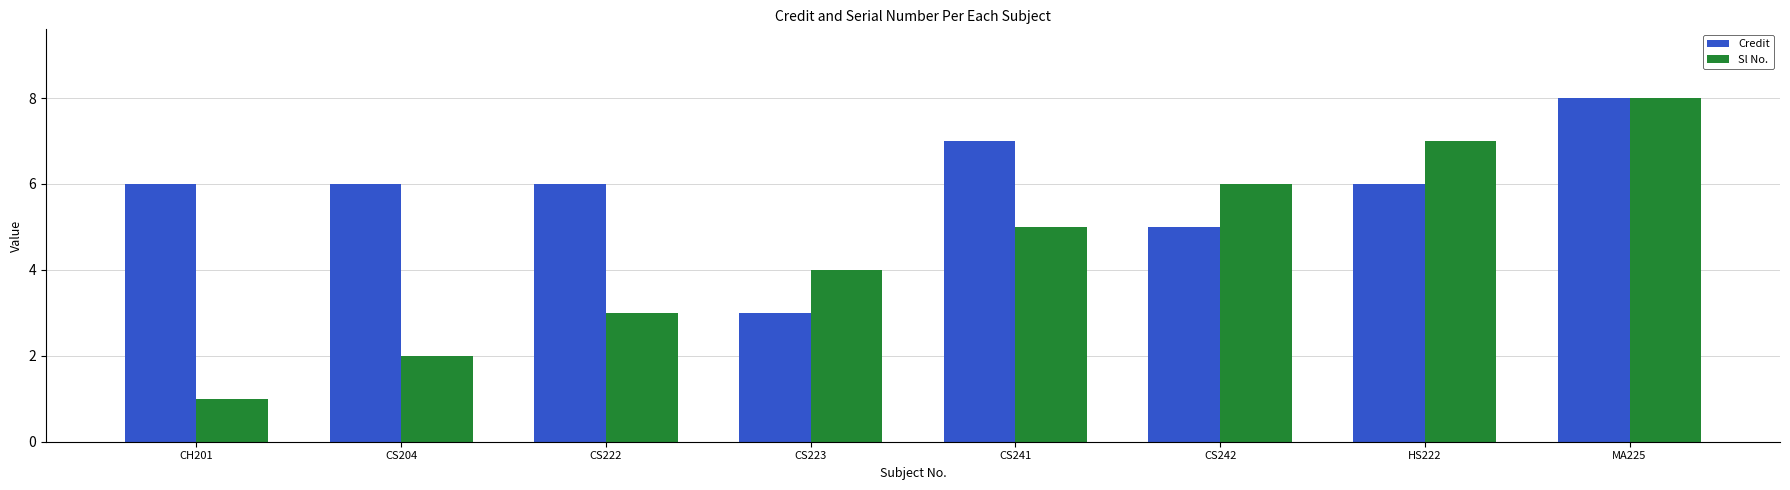

What is the approximate value of Credit at CS241?

7